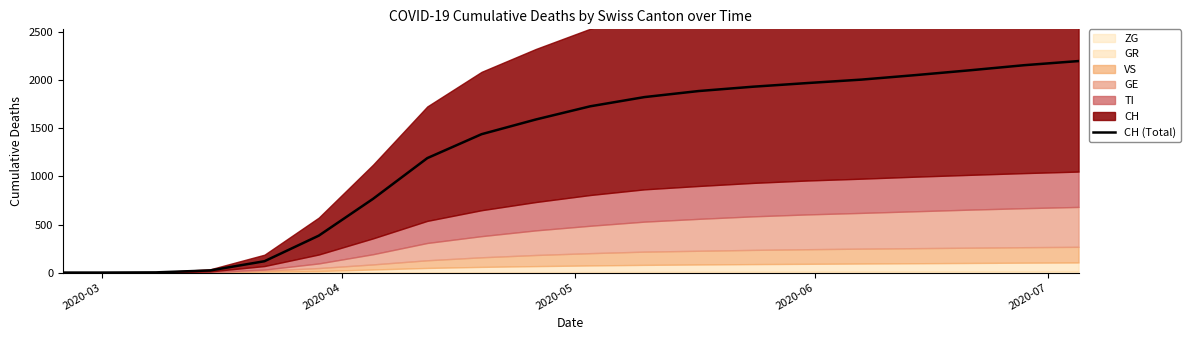

Count the number of categories in the chart.

20